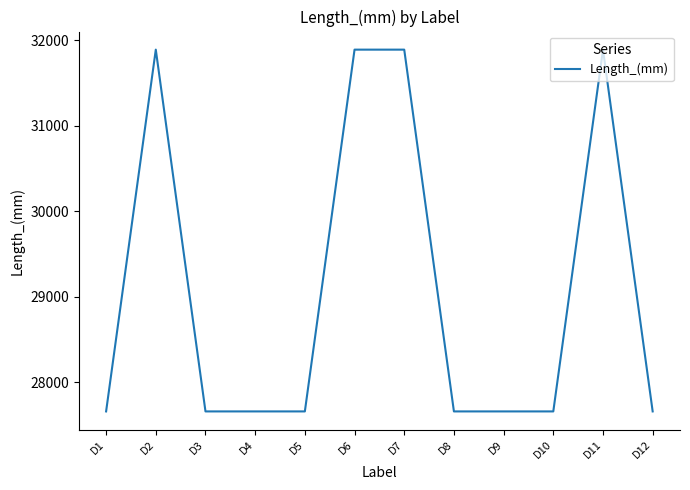

Does the chart display data point markers on the line(s)?

No